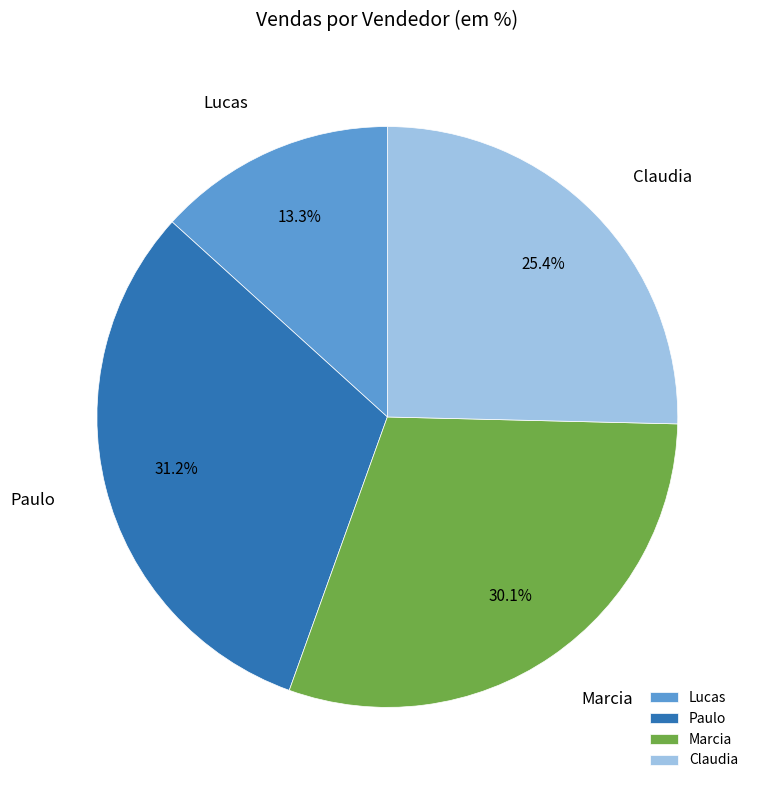

What percentage is the Marcia slice, to the nearest percent?

30%